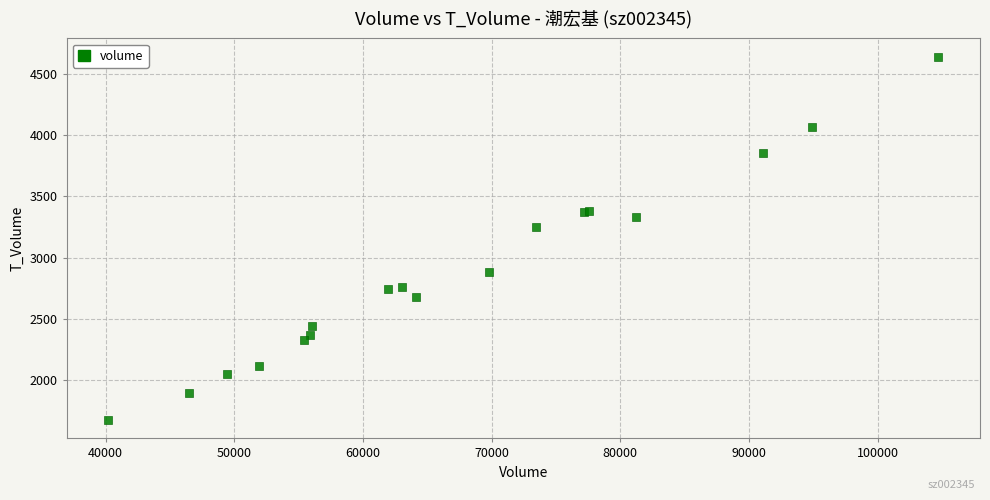

What Y value in the scatter plot is closest to 3157?

3252